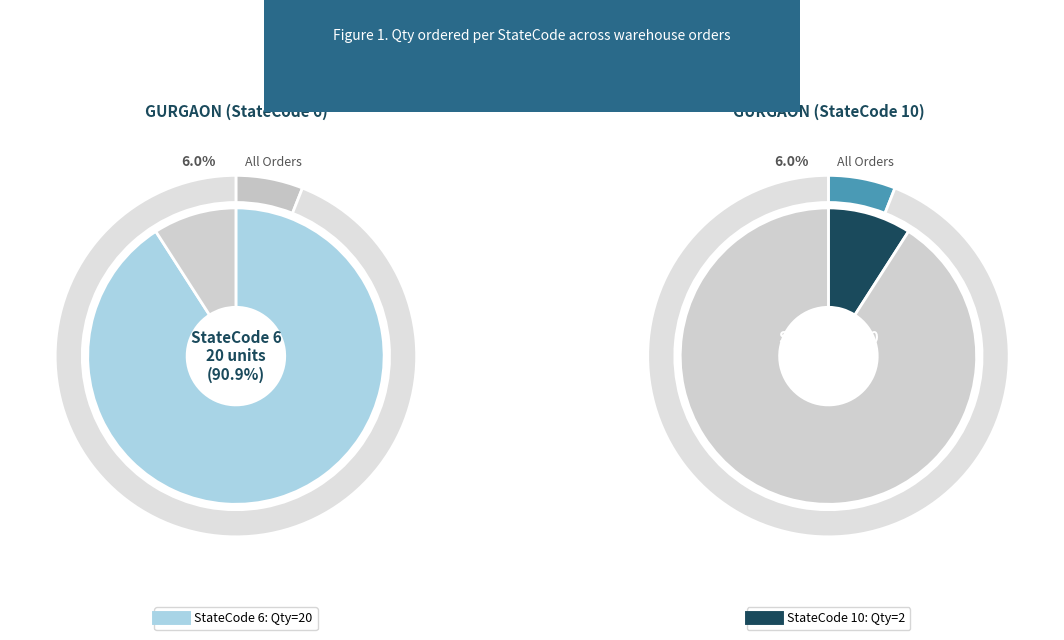

What percentage do GURGAON (StateCode 6) and GURGAON (StateCode 10) together represent?

100.0%